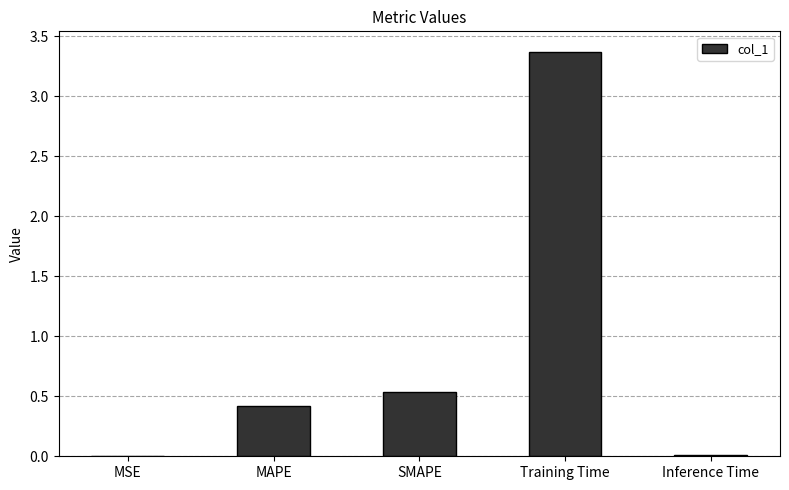

Does the chart contain stacked bars?

No